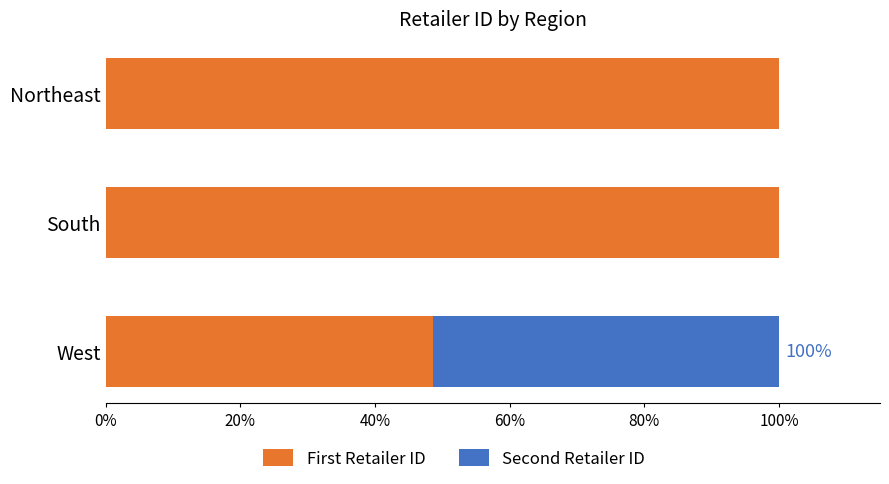

True or false: First Retailer ID has a value of 28.8 at West.

False